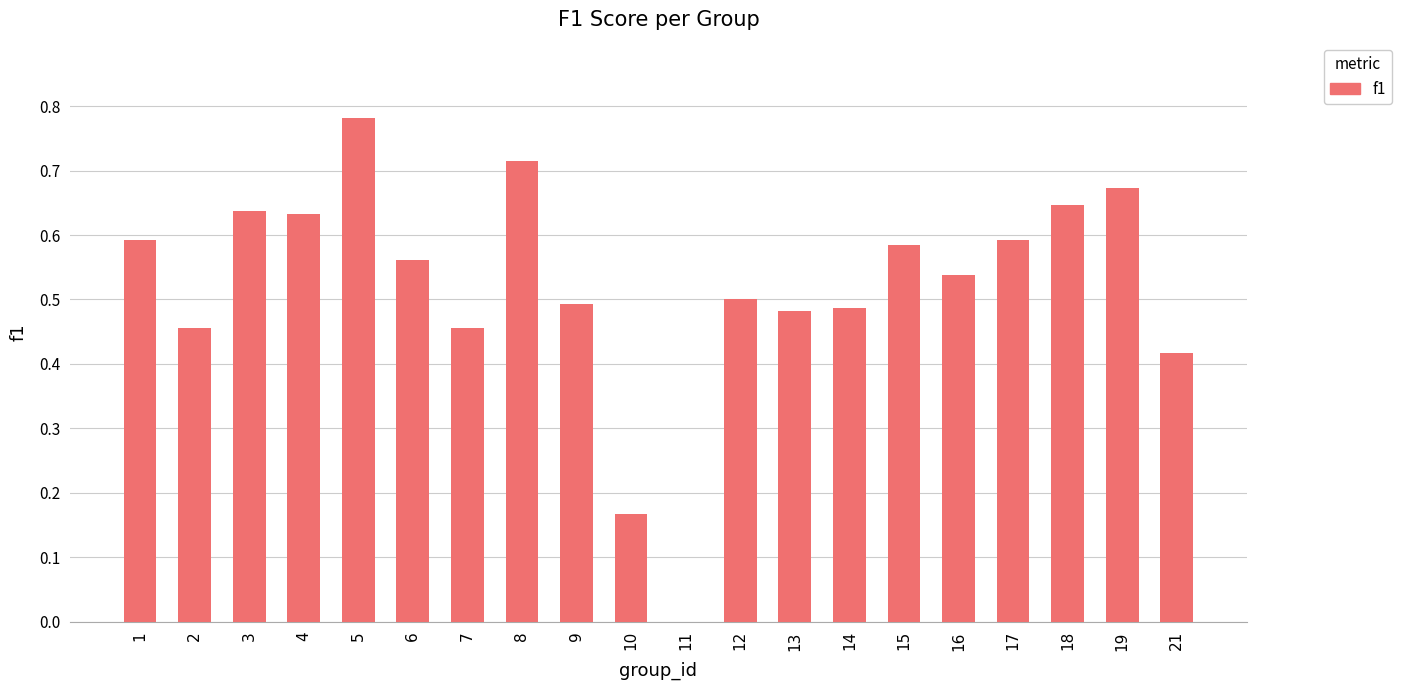

Count the values in the range 0 to 1.

20